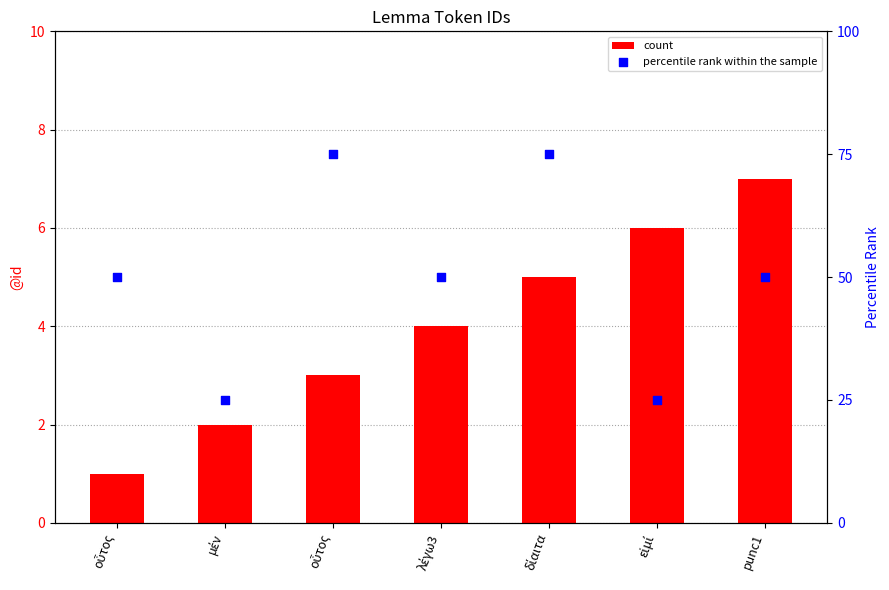

Which series reaches the minimum Y coordinate?

count